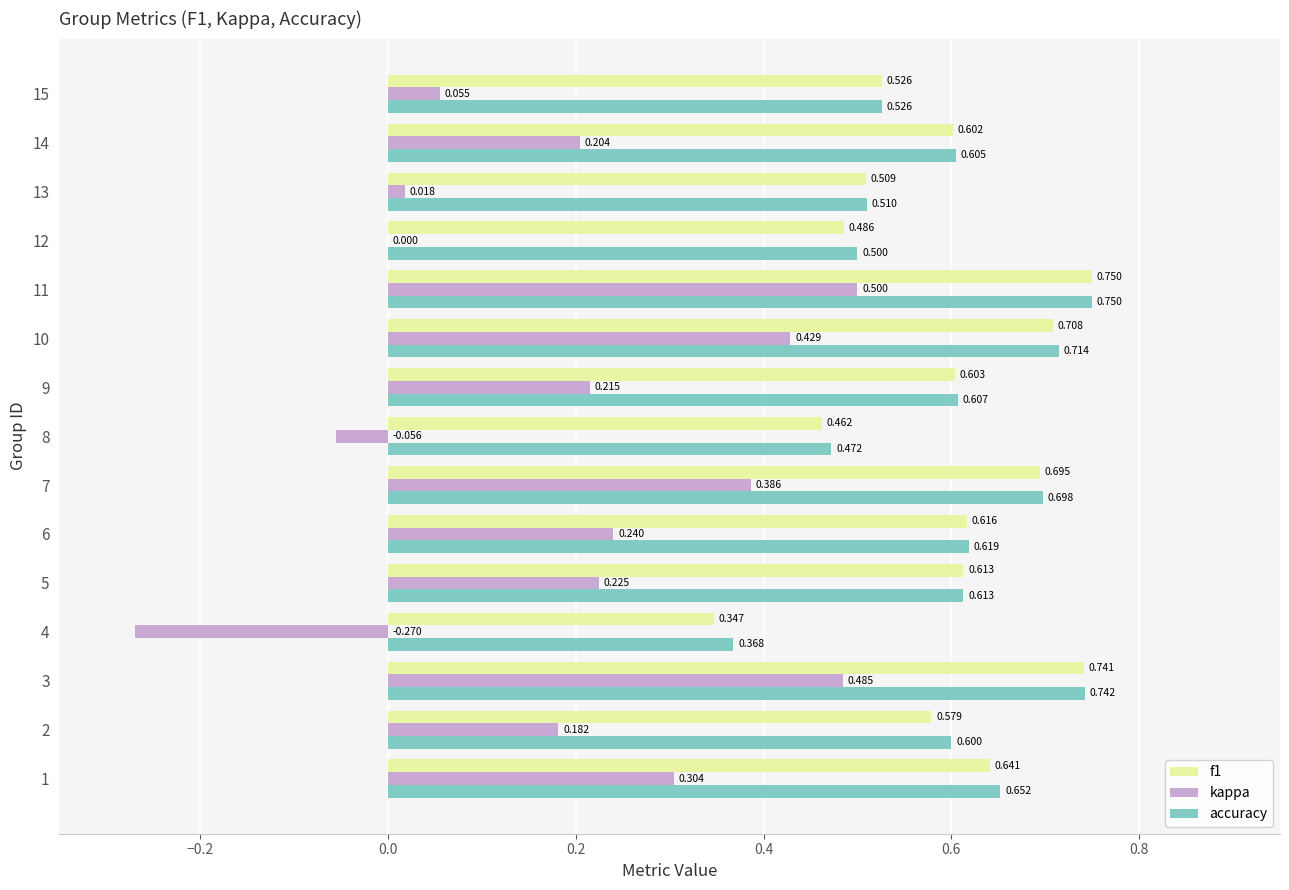

Between 4 and 5, which series saw the biggest shift?

kappa